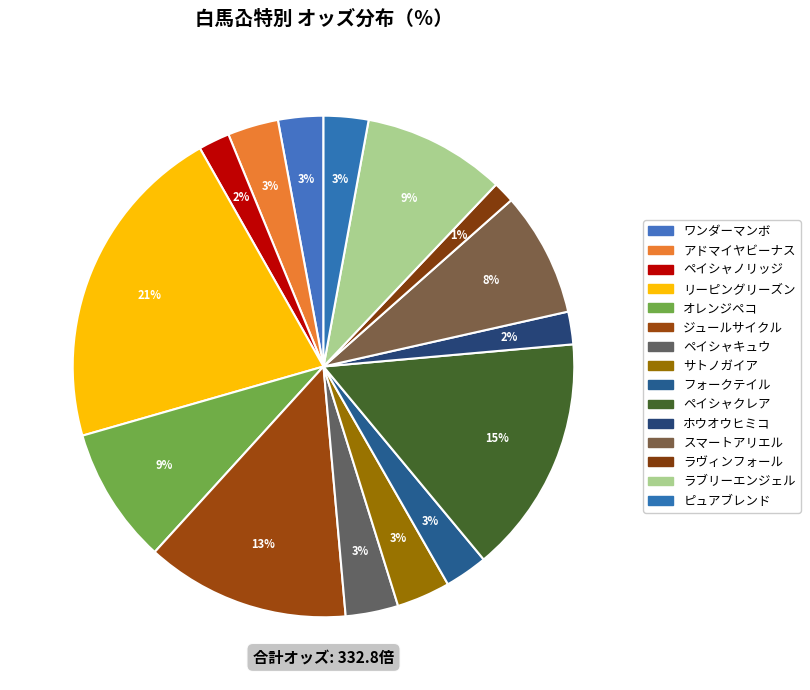

Does ラブリーエンジェル account for over 50% of the chart?

No